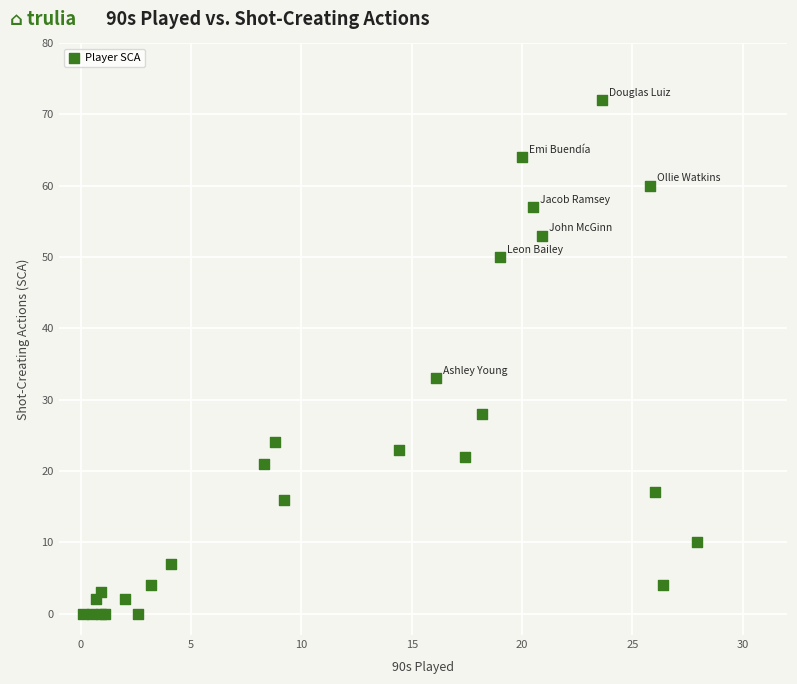

What Y value in the scatter plot is closest to 36?

33